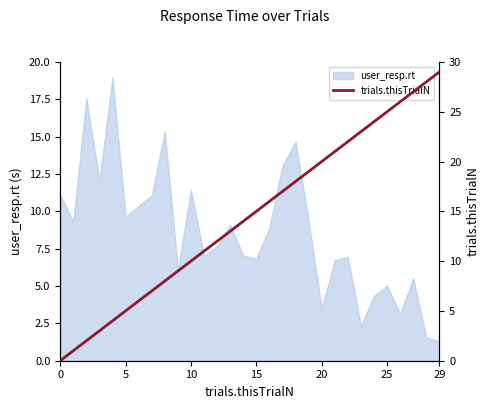

What is the label of the 18th point from the left?

17